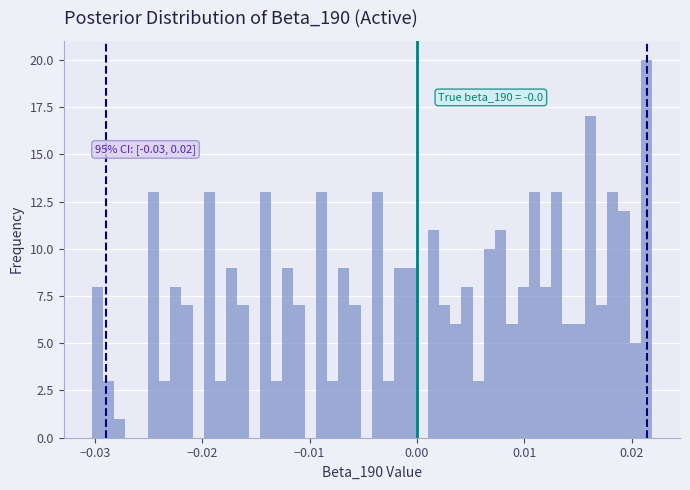

Around what value on the x-axis is the tallest bar? Give the approximate position of its centre, as read against the axis.

0.021